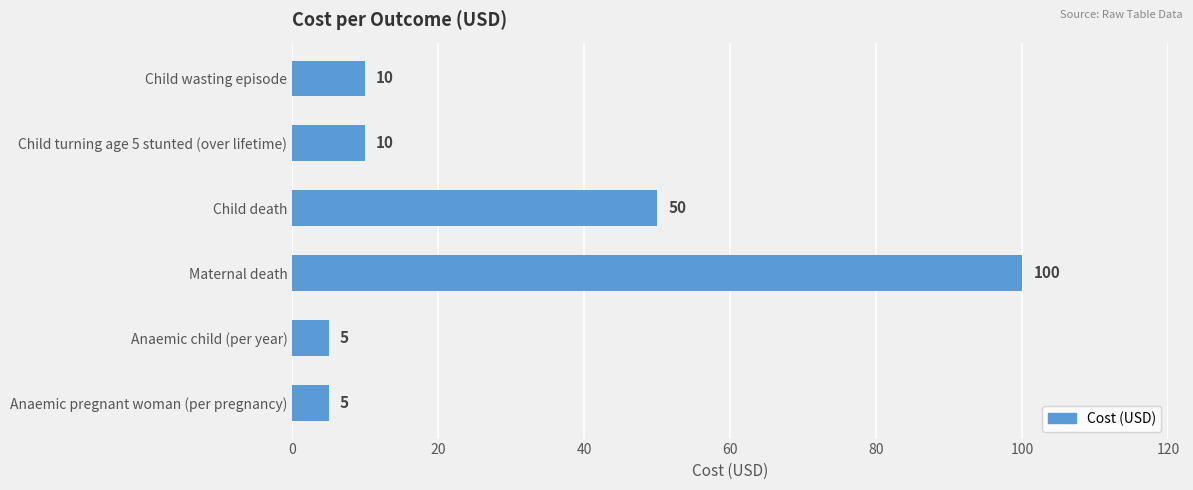

True or false: the data shows 142 at Maternal death.

False